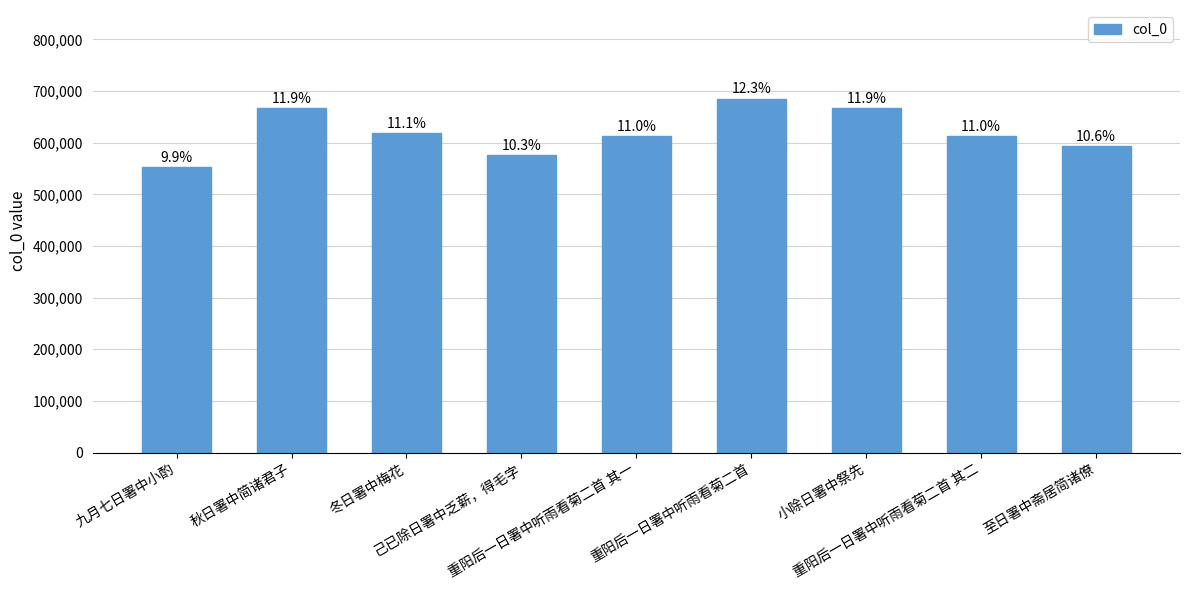

Does the chart contain any negative values?

No